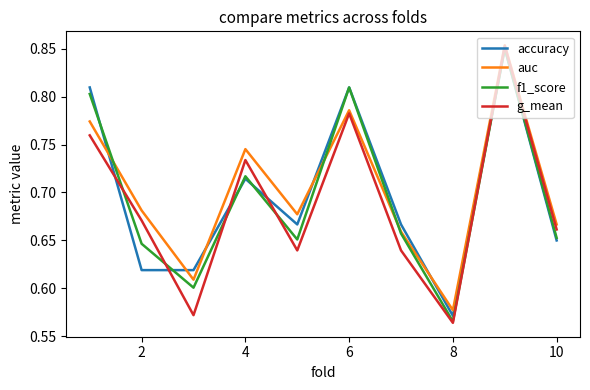

Which series ends up on top after the final intersection of auc and f1_score?

auc